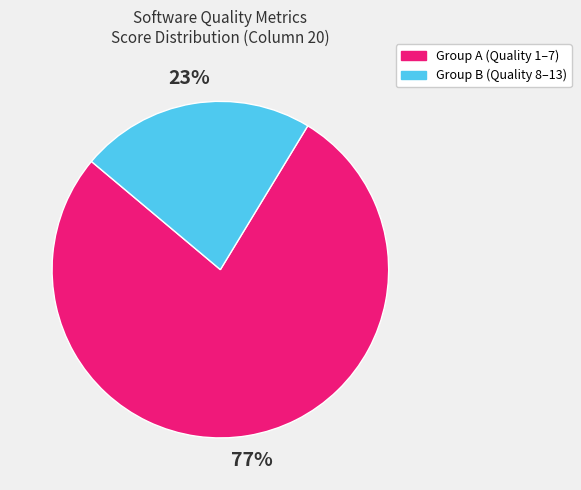

How many segments does this pie chart have?

2